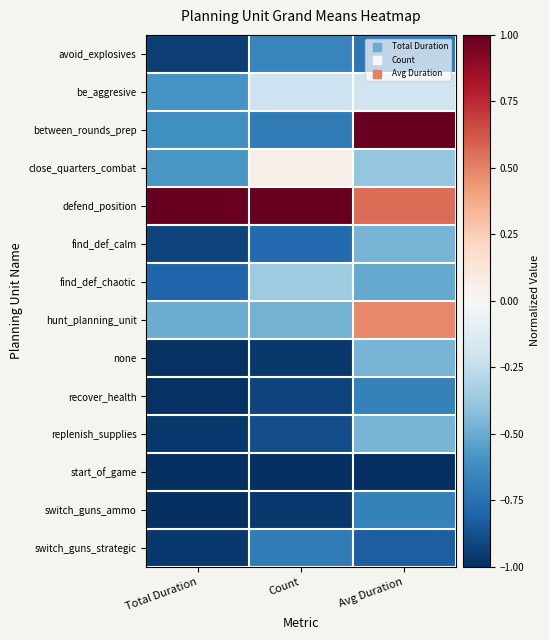

Which label corresponds to the largest value in the chart?

Avg Duration